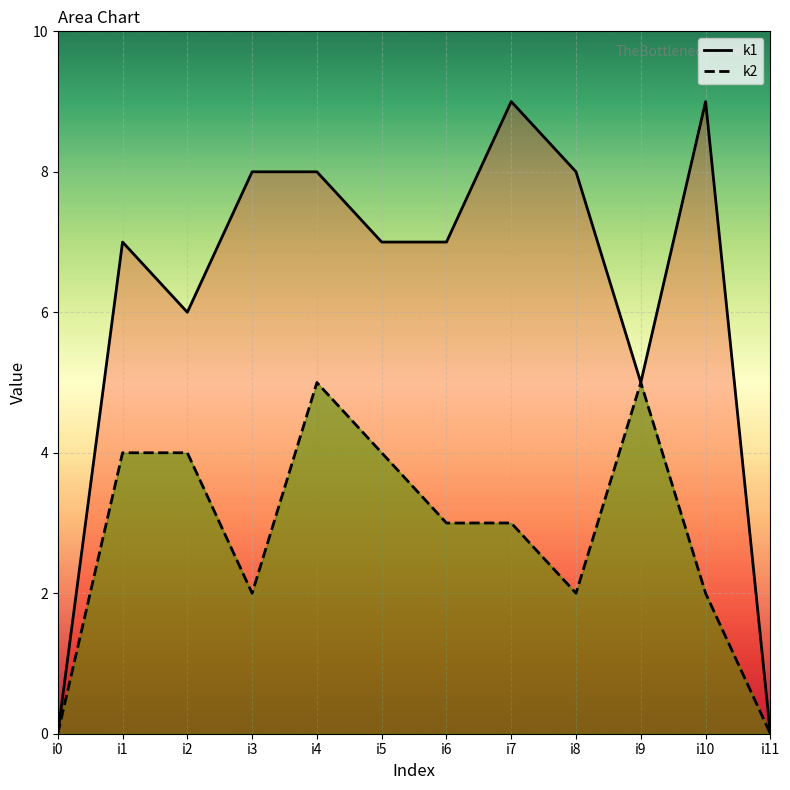

Which label corresponds to the smallest value in the chart?

i0